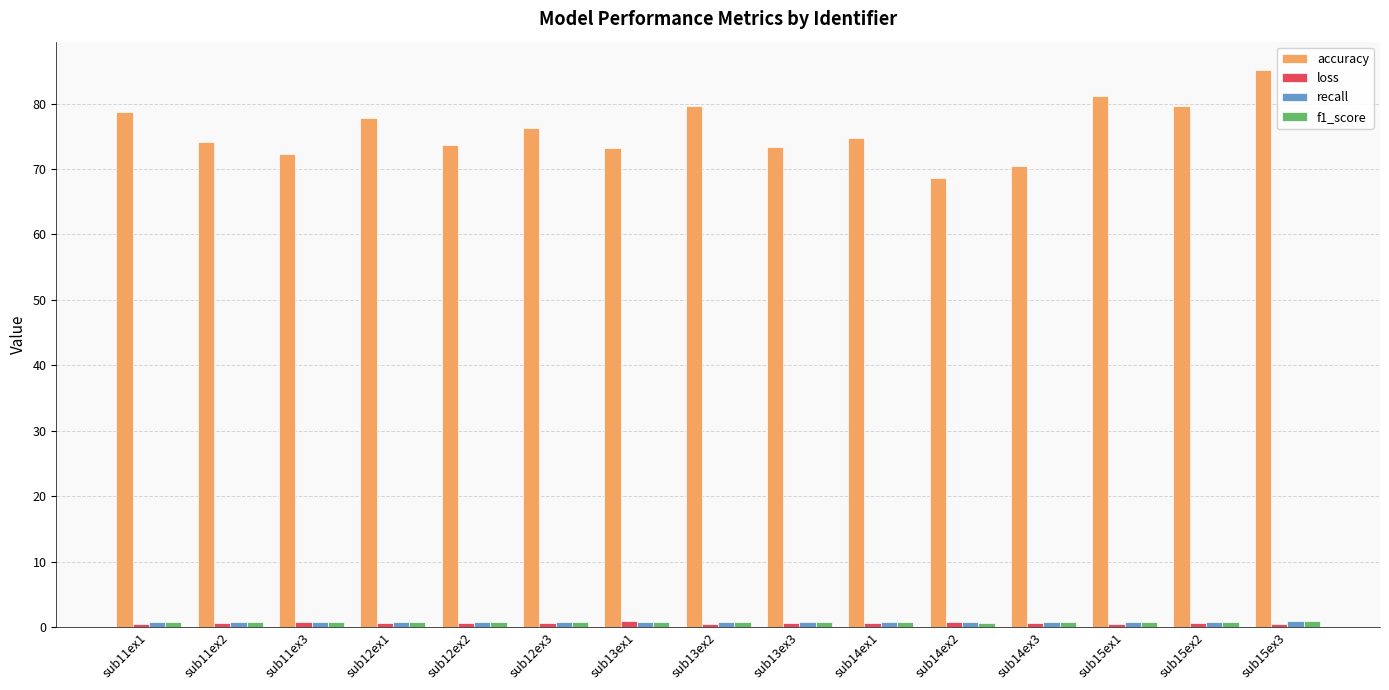

What is the label of the 13th bar from the right?

sub11ex3